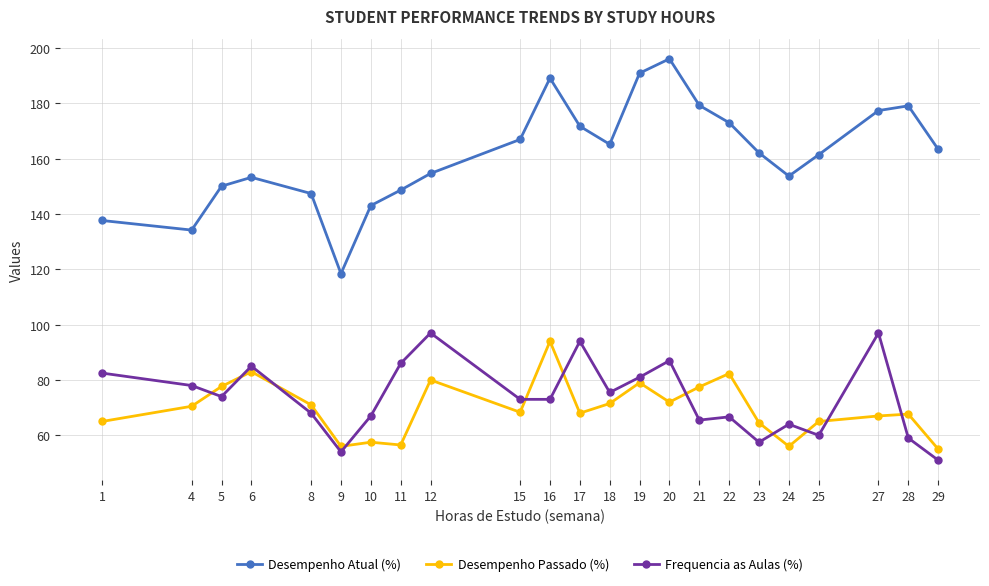

What is the difference between the highest and lowest values at 4?

63.7